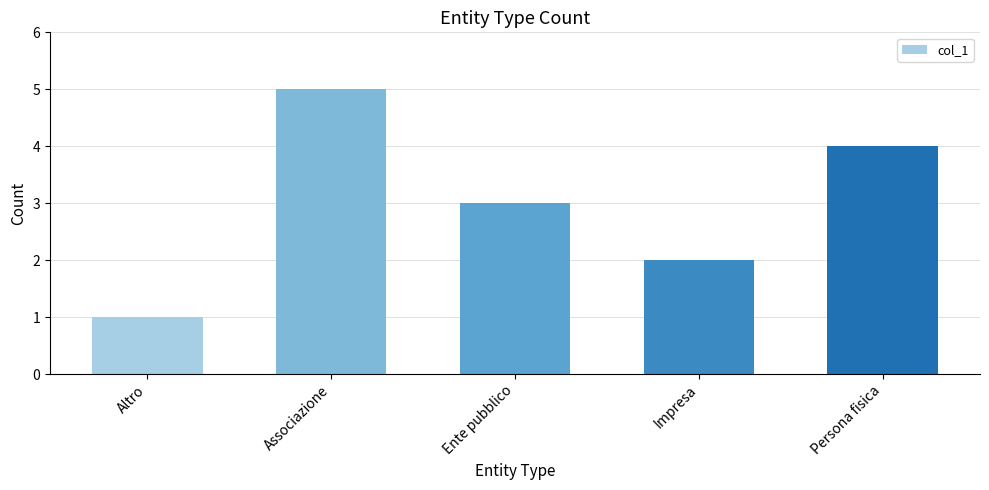

At which label is the value closest to 3?

Ente pubblico